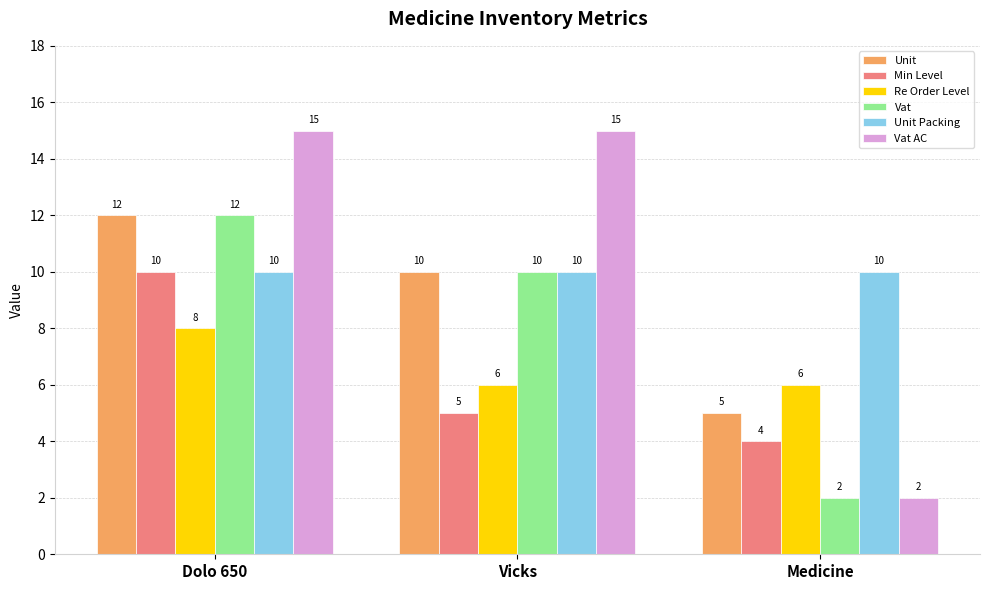

The Vat series shows 10 at Vicks. True or false?

True